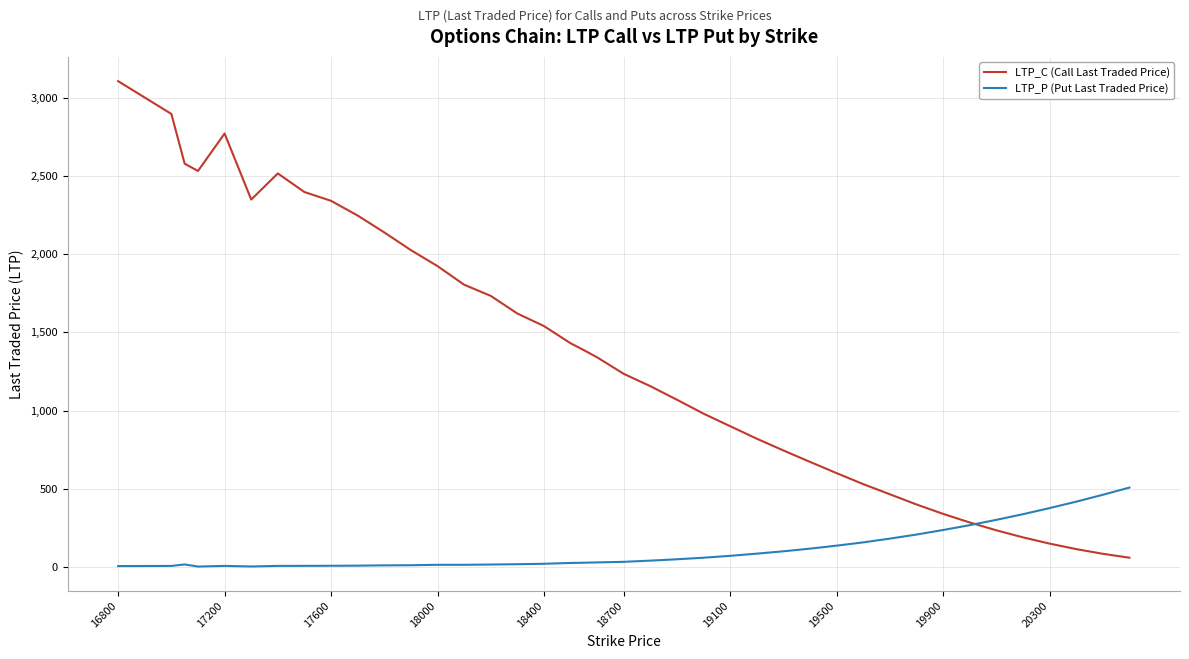

True or false: LTP_C (Call Last Traded Price) and LTP_P (Put Last Traded Price) intersect in this chart.

True